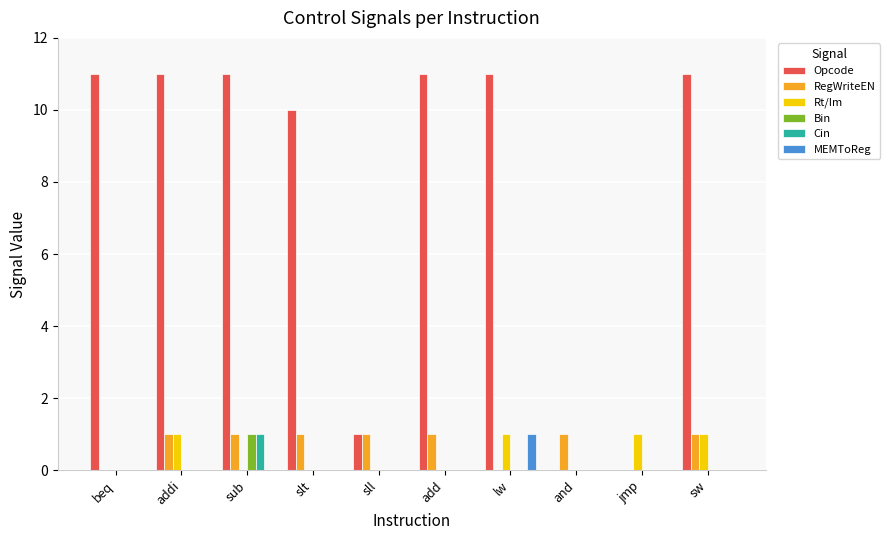

How many distinct data groups are displayed?

6